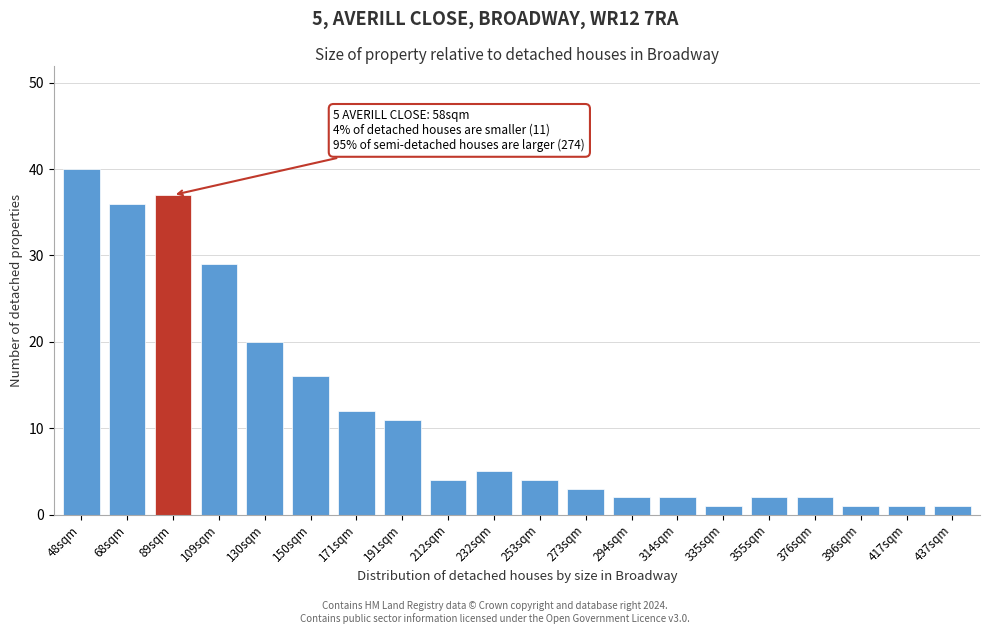

Reading right to left, what are all the values shown in this chart?

437sqm=1	417sqm=1	396sqm=1	376sqm=2	355sqm=2	335sqm=1	314sqm=2	294sqm=2	273sqm=3	253sqm=4	232sqm=5	212sqm=4	191sqm=11	171sqm=12	150sqm=16	130sqm=20	109sqm=29	89sqm=37	68sqm=36	48sqm=40